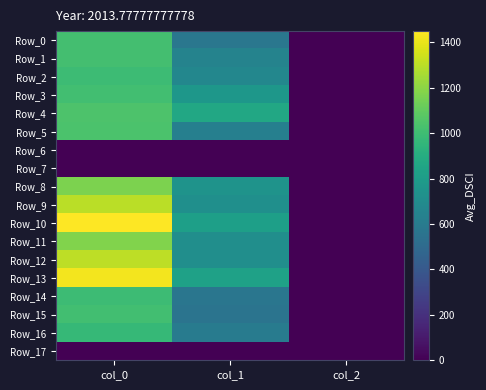

Which series has the largest total across all categories?

Row_10